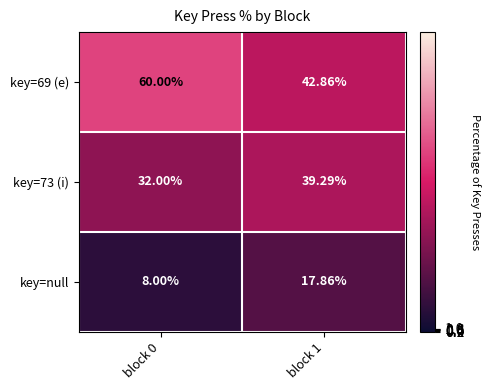

Which series has the largest range (max minus min)?

key=69 (e)